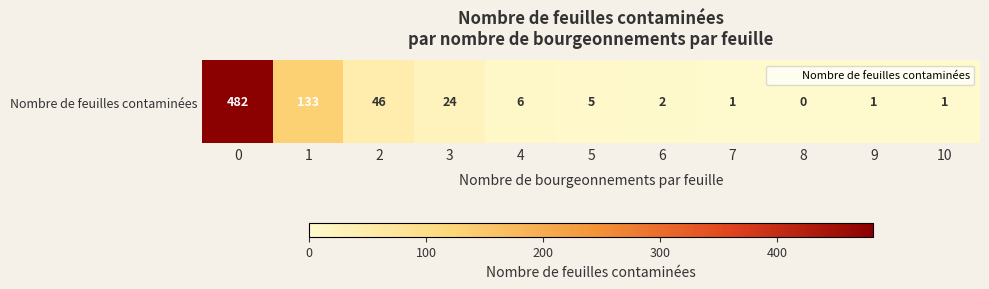

What is the sum of all values?

701